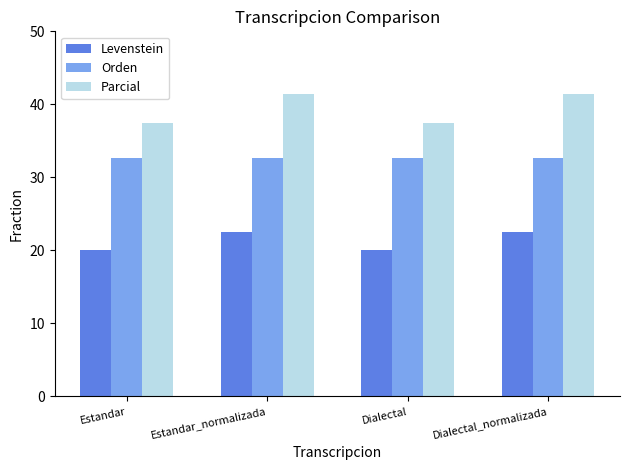

Is the value of Orden at Estandar_normalizada greater than the value of Levenstein at Estandar_normalizada?

Yes